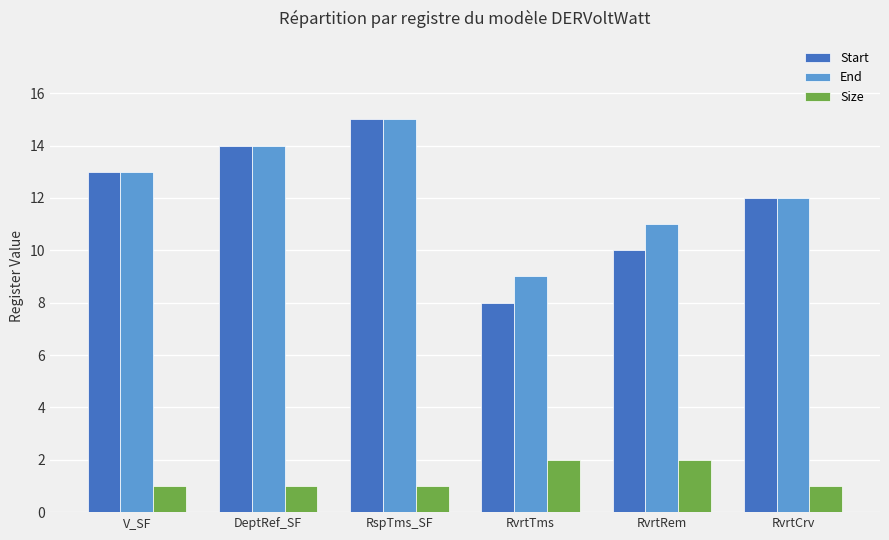

At which category is the sum across all series the highest?

RspTms_SF